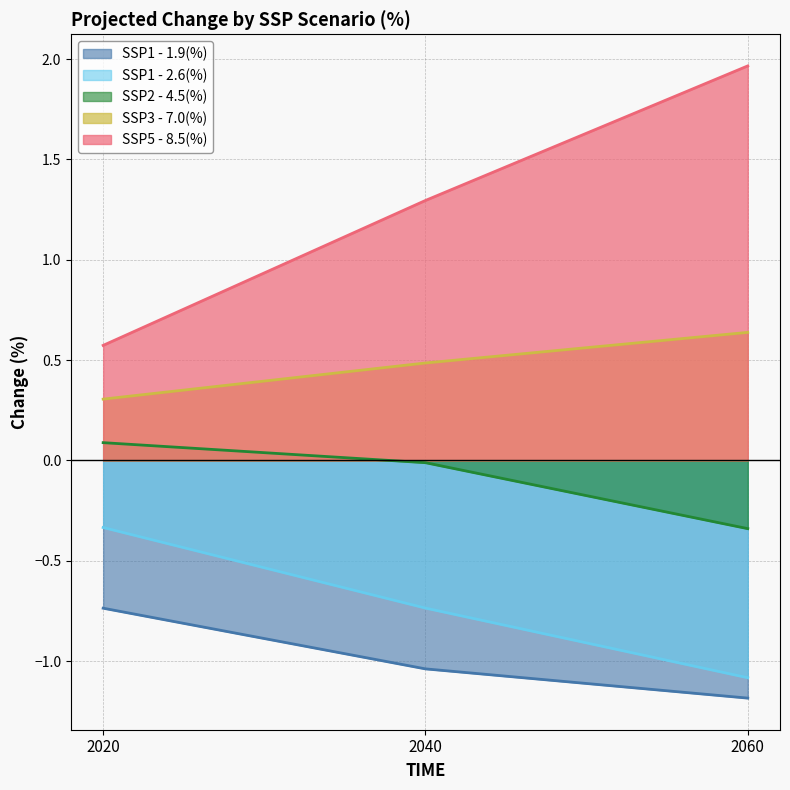

Reading right to left, list all the values displayed in this chart.

SSP1 - 1.9(%): -1.2	-1.0	-0.7
SSP1 - 2.6(%): -1.1	-0.7	-0.3
SSP2 - 4.5(%): -0.3	-0.0	0.1
SSP3 - 7.0(%): 0.6	0.5	0.3
SSP5 - 8.5(%): 2.0	1.3	0.6